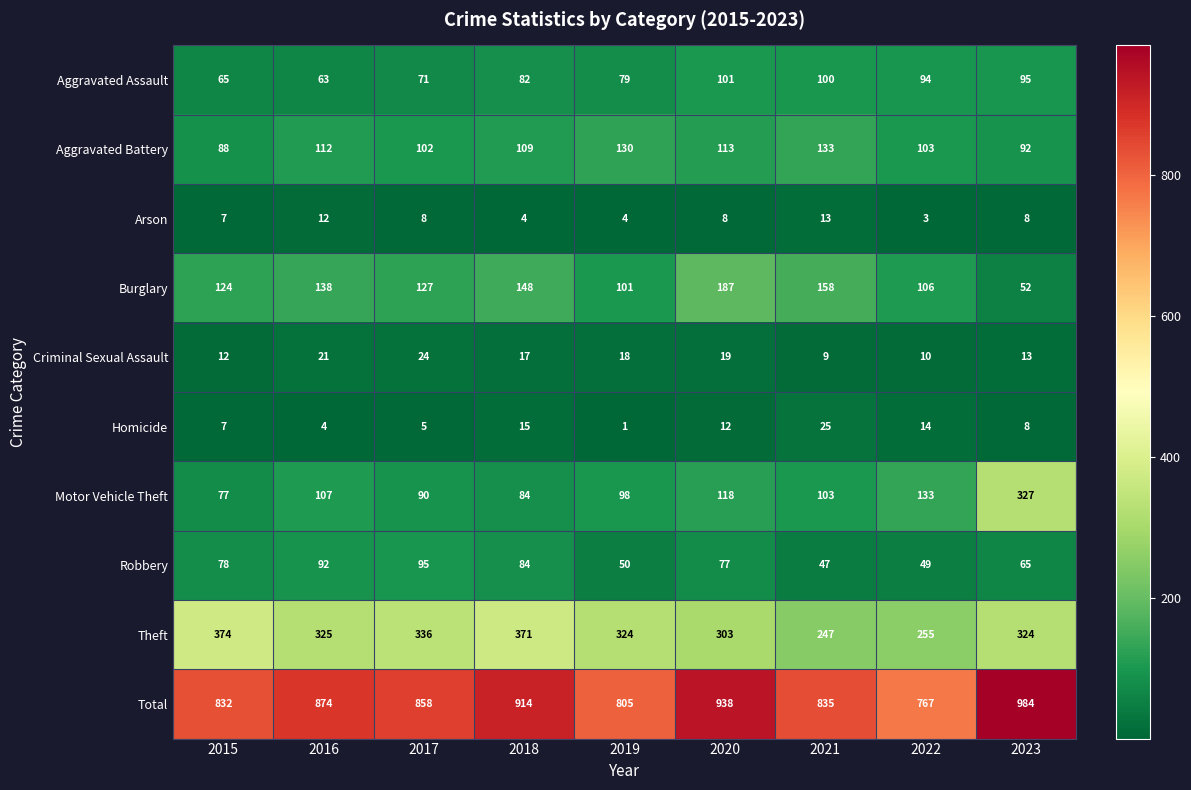

Which series changed the most between 2022 and 2023?

Total